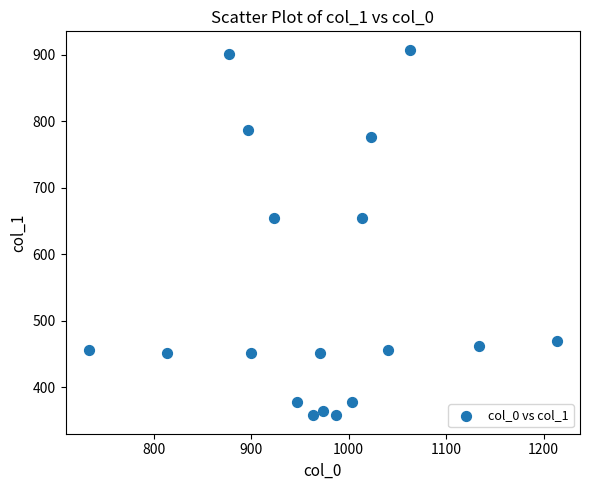

What is the range of Y values (max minus min)?

550.1